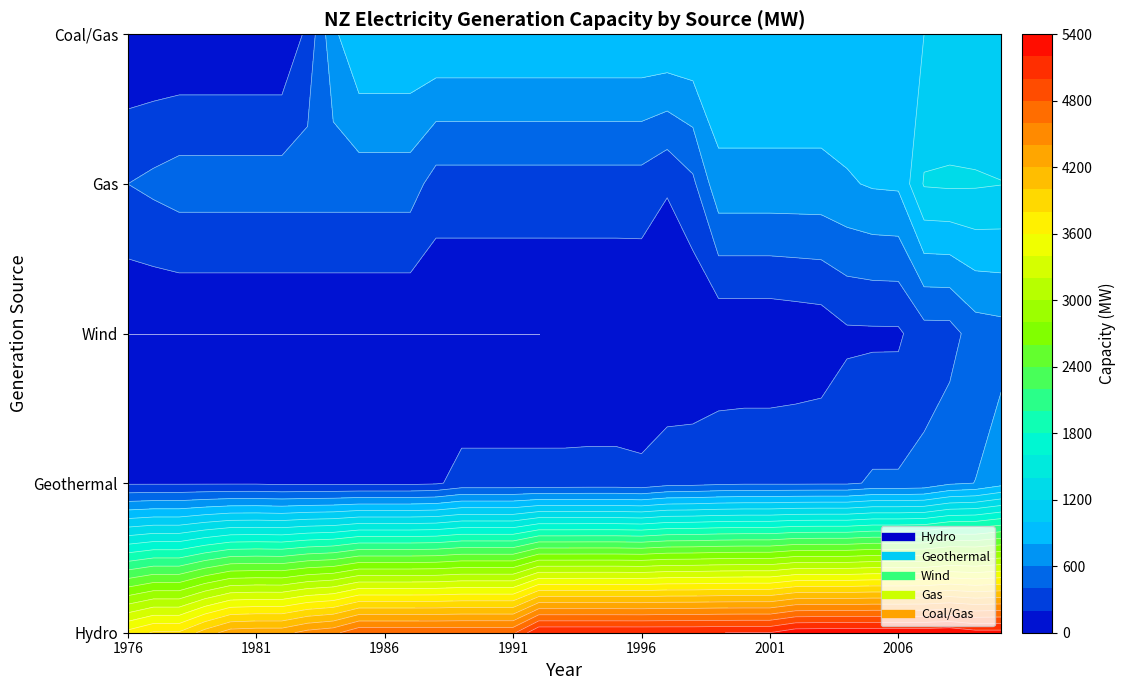

Is the value of Coal/Gas at 0 greater than the value of Wind at 11?

No